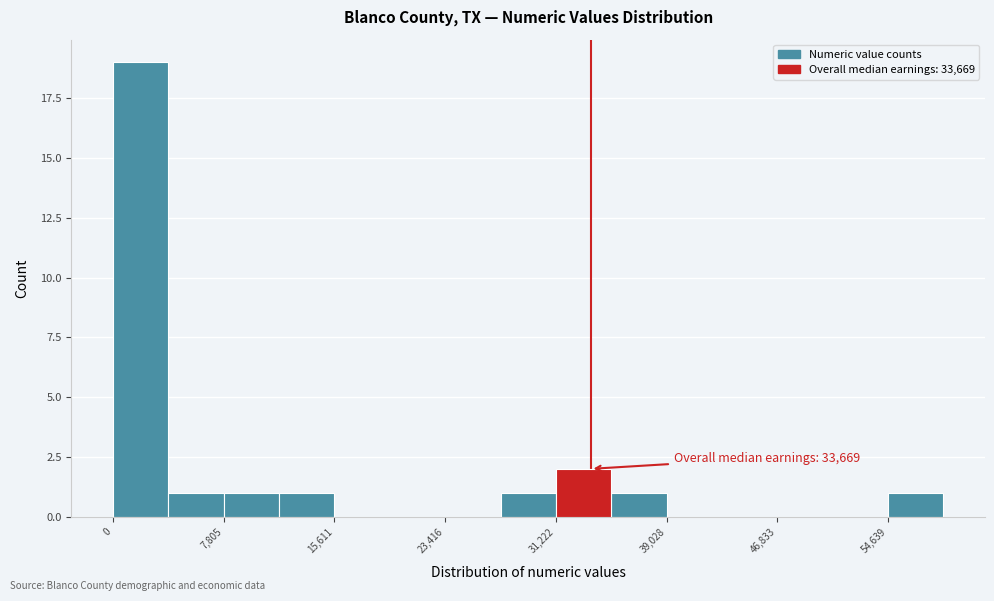

Around what value on the x-axis is the tallest bar? Give the approximate position of its centre, as read against the axis.

2000